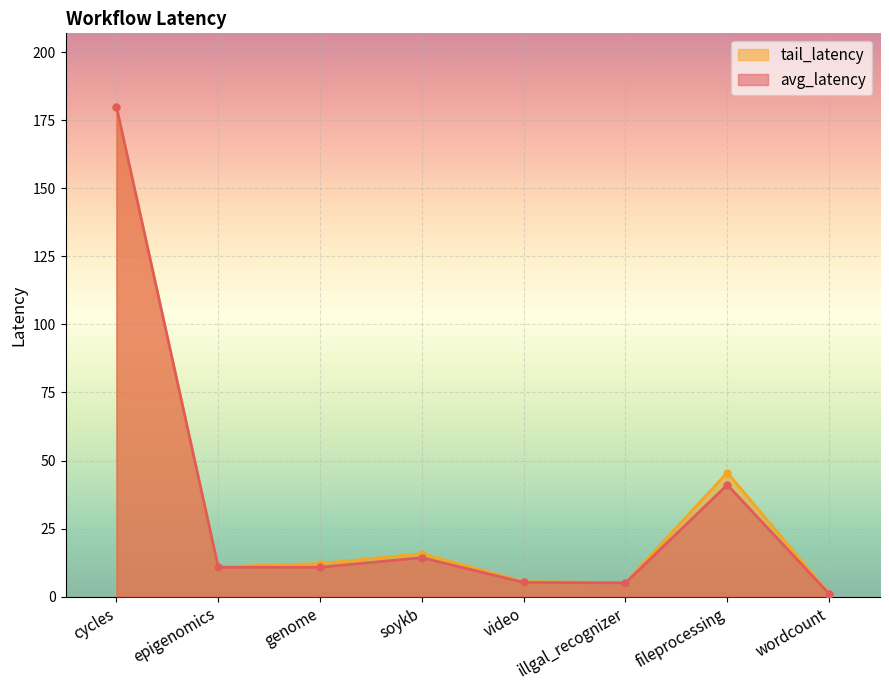

What is the label of the 8th point from the left?

wordcount